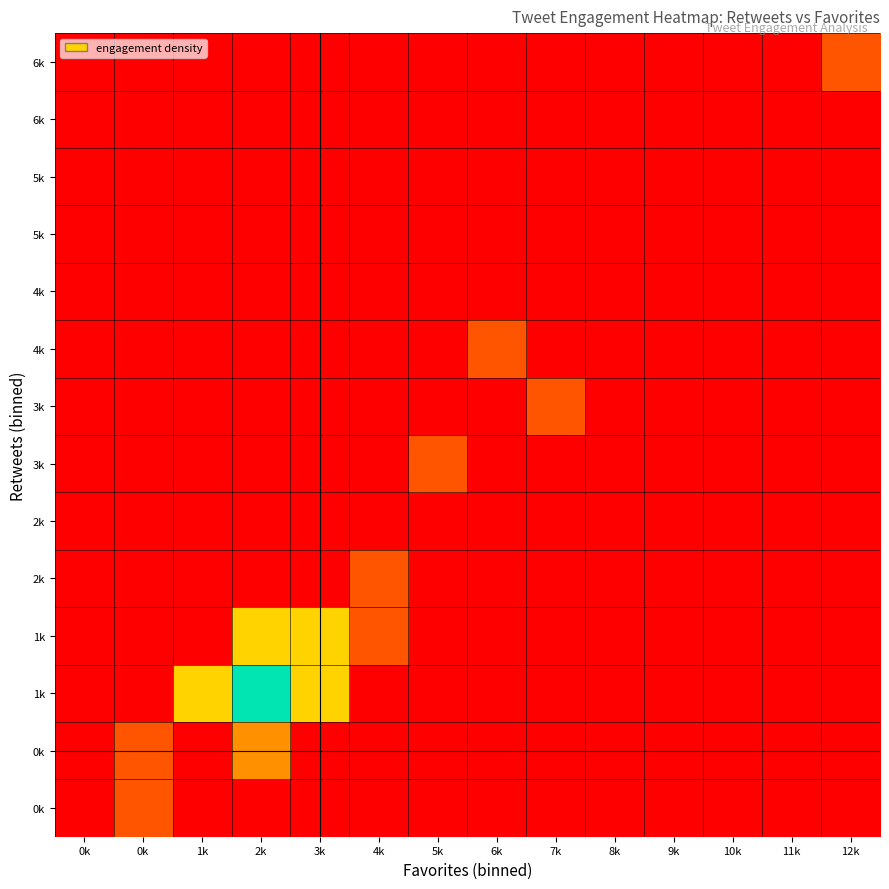

Between 8k and 0k, which is larger?

8k